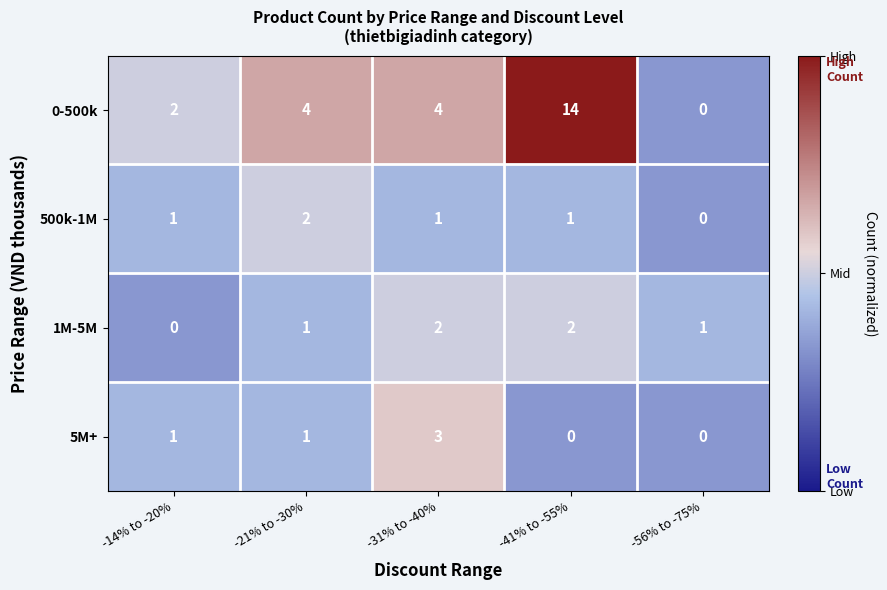

Which series has the largest range (max minus min)?

0-500k